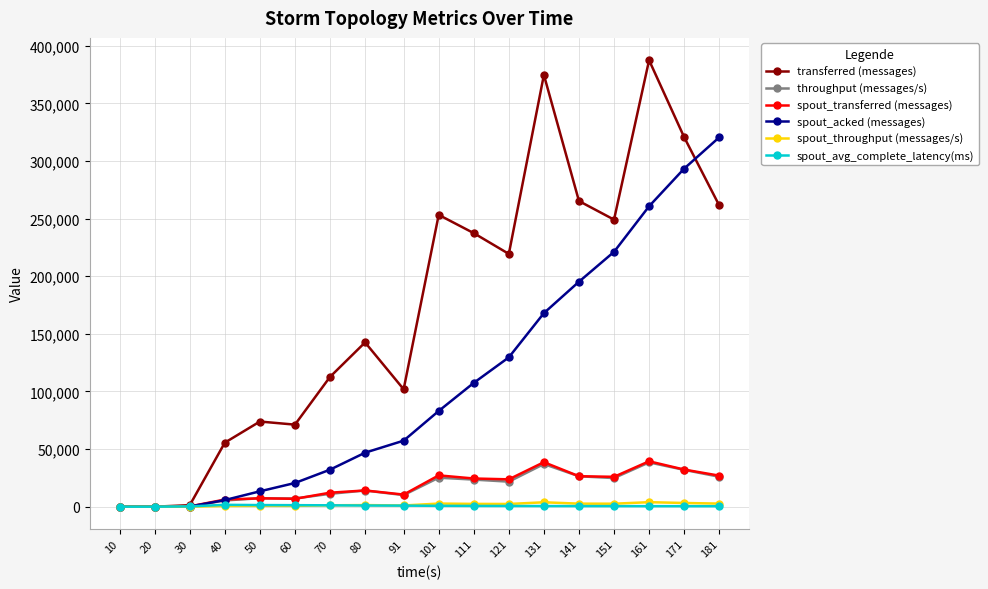

Between 20 and 70, which series saw the biggest shift?

transferred (messages)